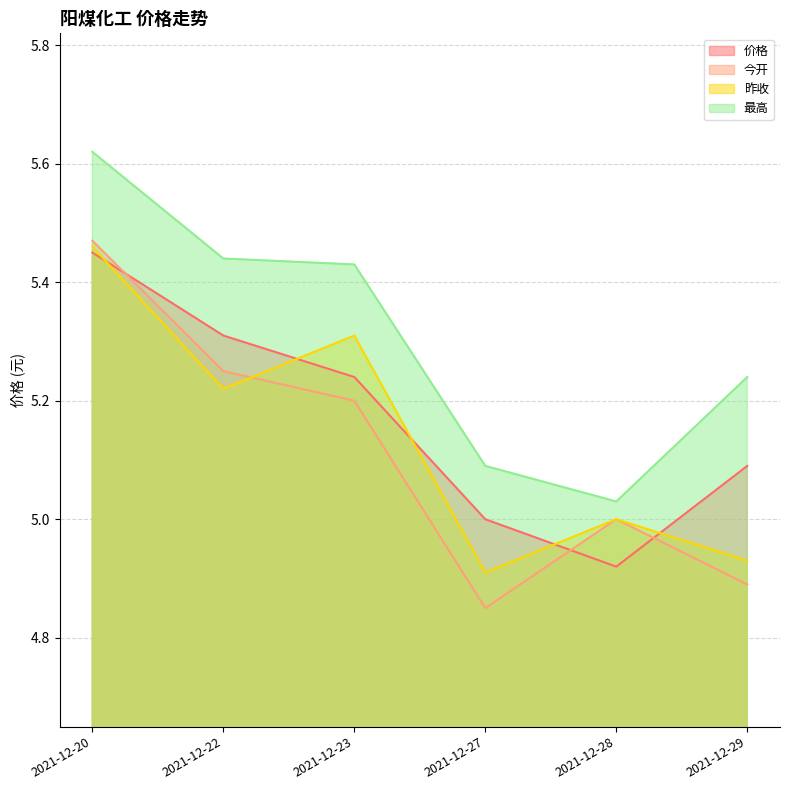

The 昨收 series shows 7.4 at 2021-12-29. True or false?

False